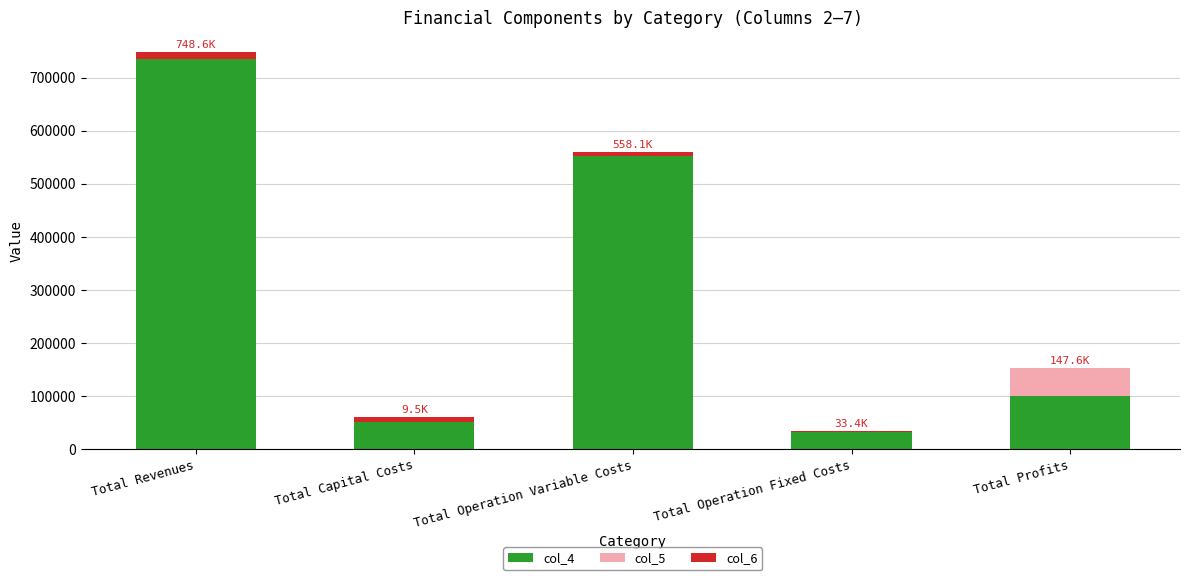

What is the maximum value for col_4?

735070.6